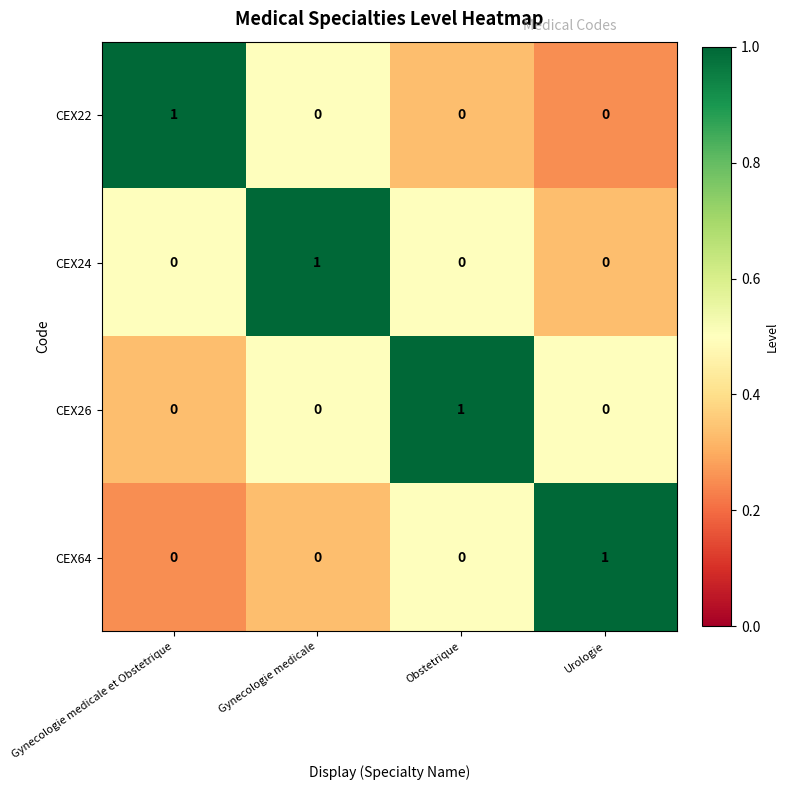

The value of CEX26 at Obstetrique is 1. True or false?

True